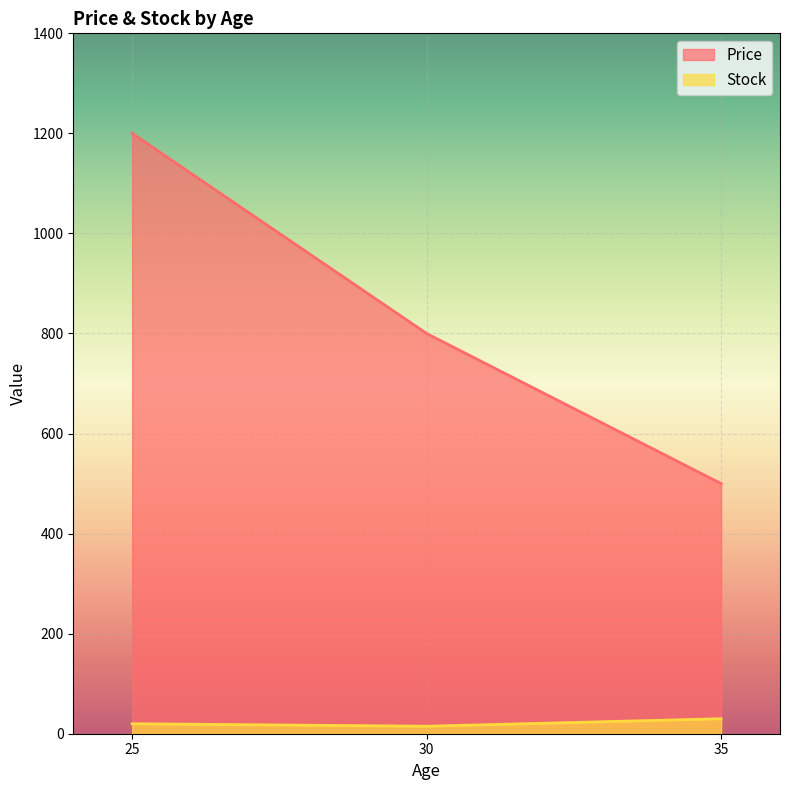

What are all the series names shown in the legend?

Price, Stock